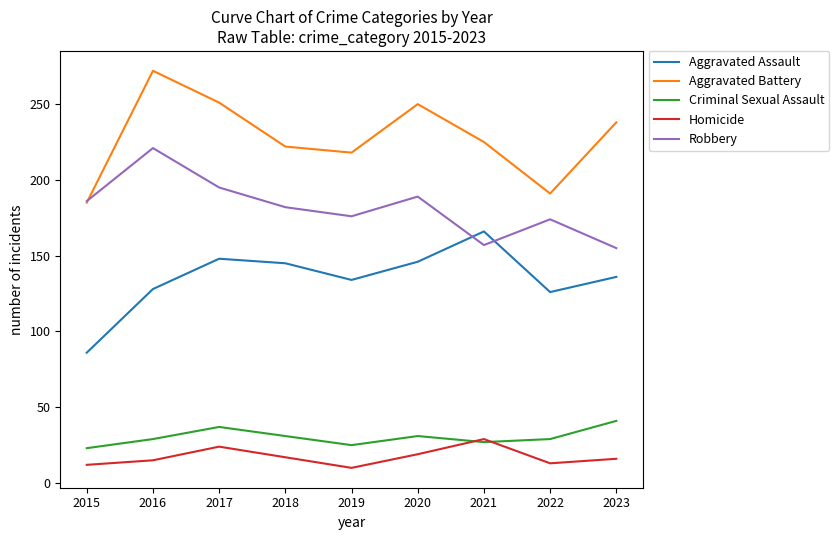

Rank the series by their maximum value, from lowest to highest.

Homicide, Criminal Sexual Assault, Aggravated Assault, Robbery, Aggravated Battery